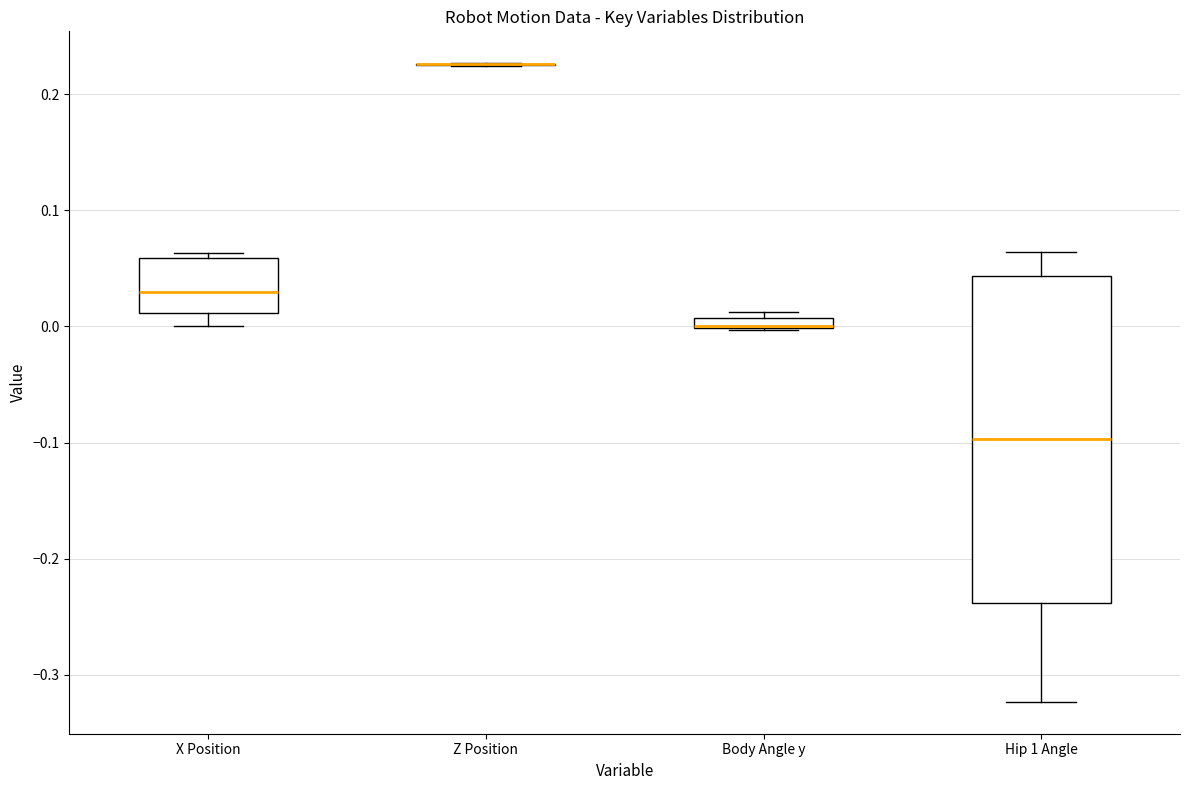

Comparing the boxes themselves (not the whiskers), which one is the tallest?

Hip 1 Angle